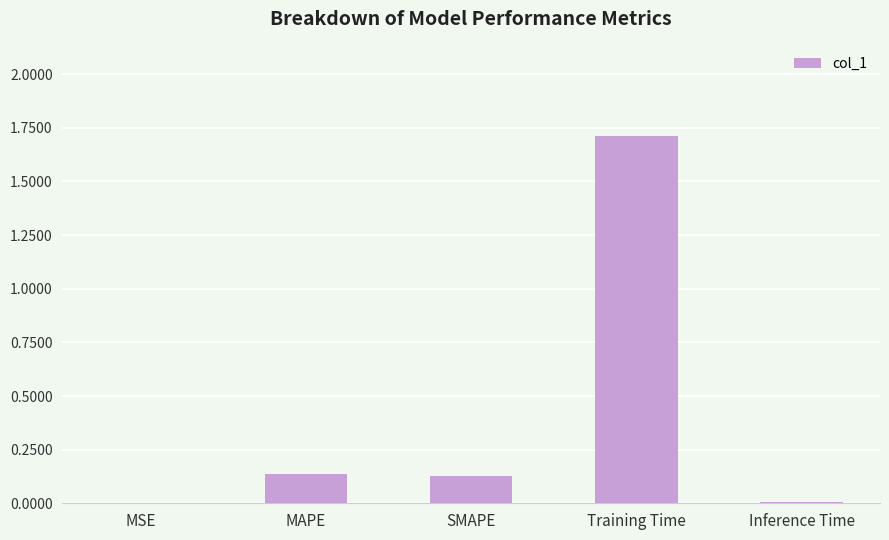

Are the bars grouped side by side (vs. stacked)?

No